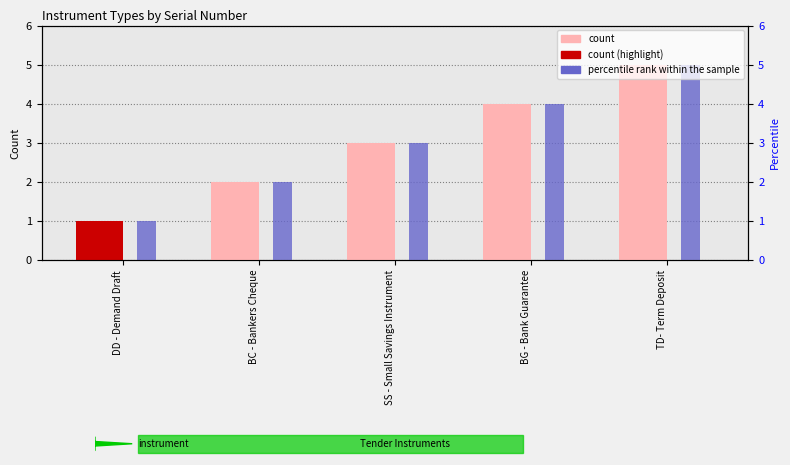

The value of percentile rank within the sample at SS - Small Savings Instrument is 5. True or false?

False